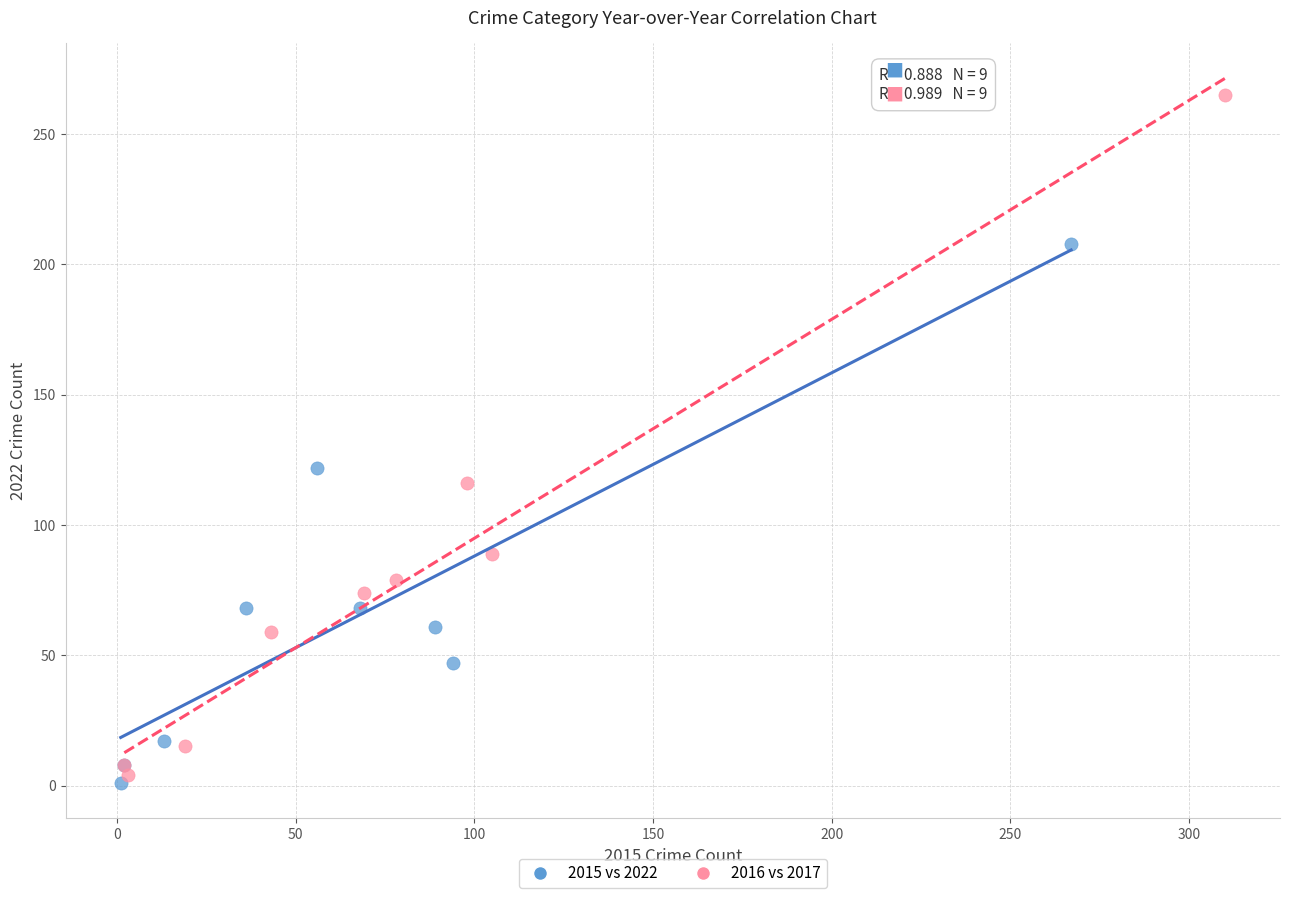

What are all the series names shown in the legend?

2015 vs 2022, 2016 vs 2017